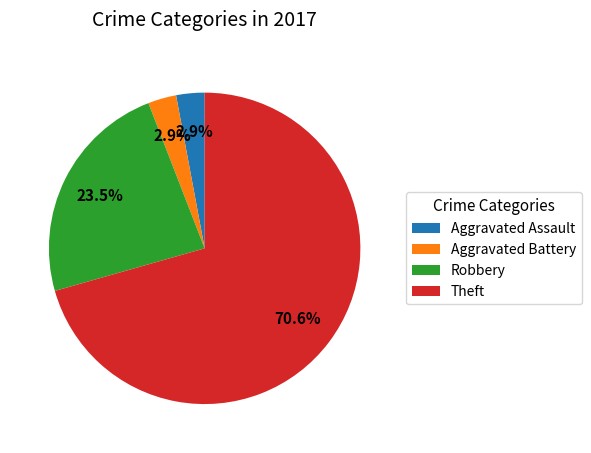

Do Aggravated Battery and Robbery together represent more than half of the pie?

No